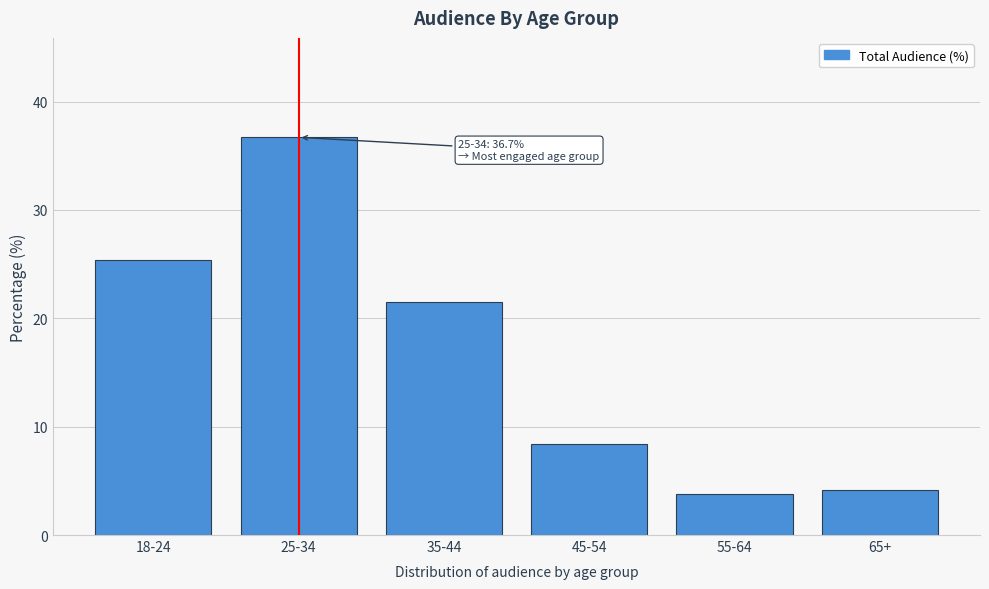

Reading right to left, what are all the values shown in this chart?

65+=4.2	55-64=3.8	45-54=8.4	35-44=21.5	25-34=36.7	18-24=25.4